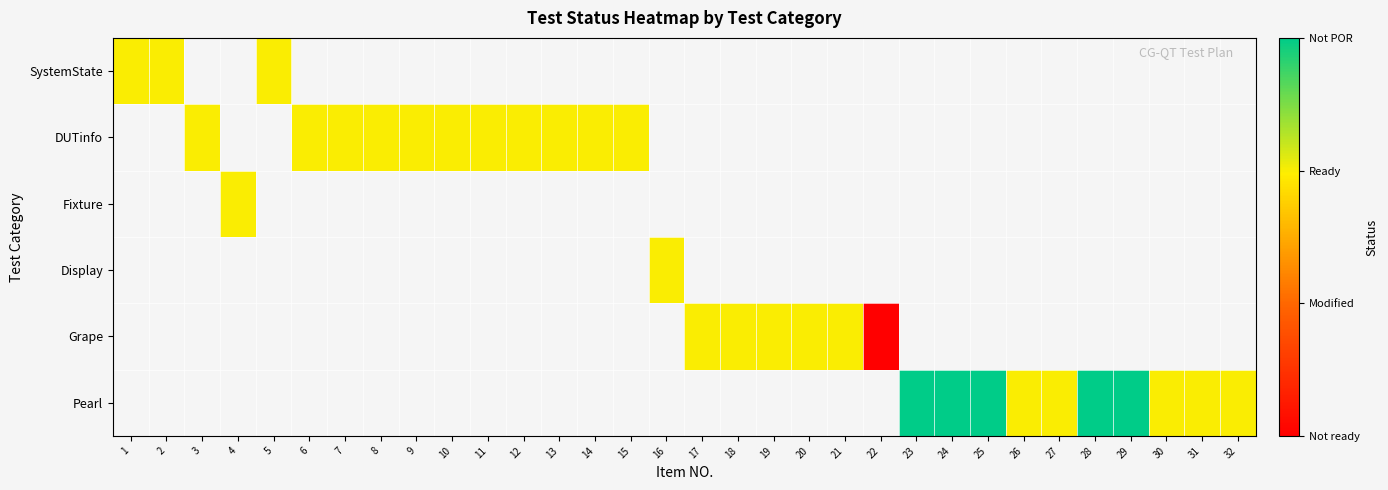

What is the maximum value shown in the chart?

3.0